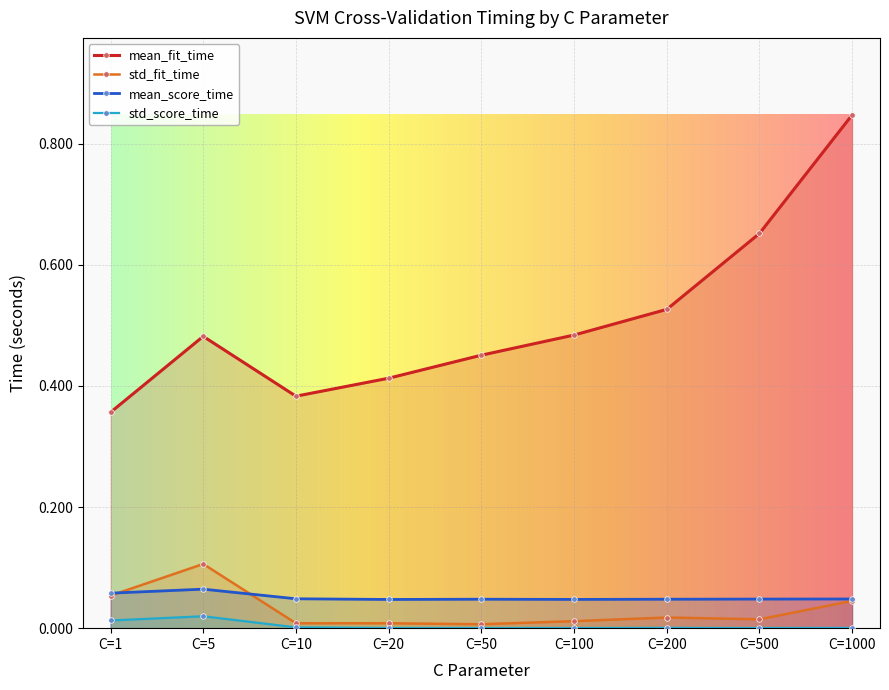

What are all the series names shown in the legend?

mean_fit_time, std_fit_time, mean_score_time, std_score_time